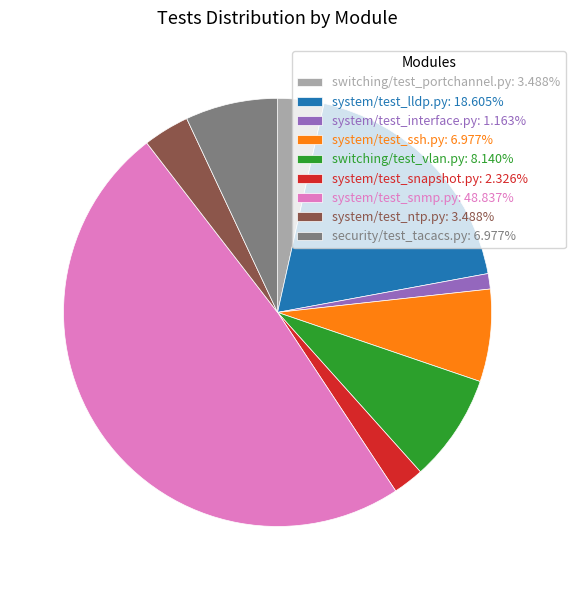

What is the largest slice in the pie chart?

system/test_snmp.py